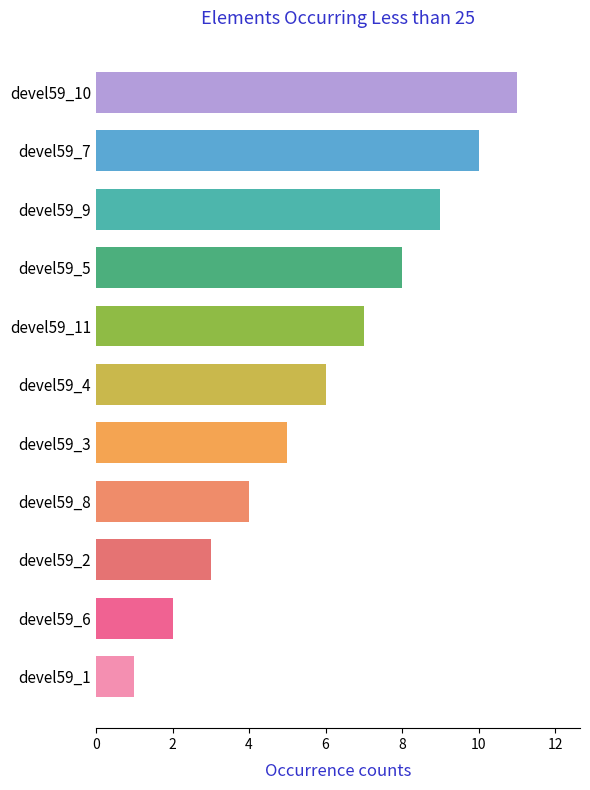

Is it true that the value at devel59_5 is 8?

True